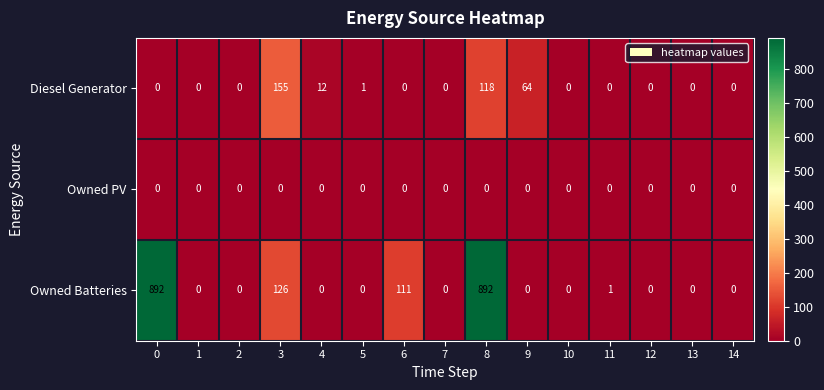

What is the difference between the Owned Batteries values at 6 and 12?

111